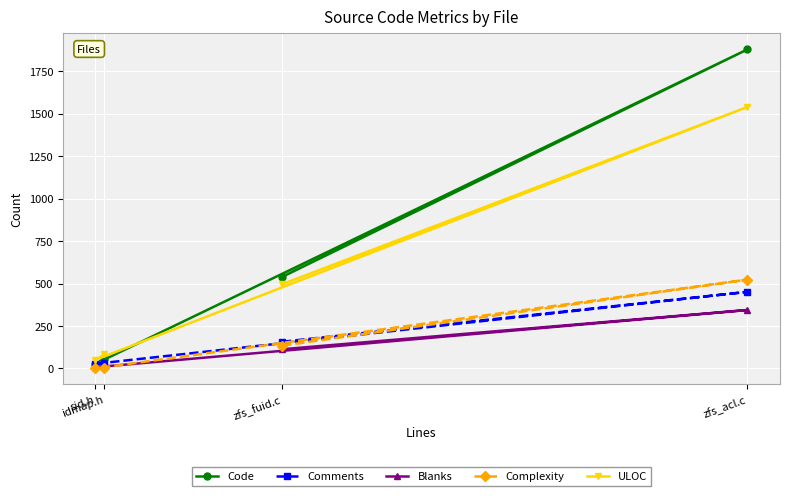

Reading left to right, what are all the values shown in this chart?

Code: zfs_fuid.c=539	zfs_acl.c=1879	sid.h=27	idmap.h=55
Comments: zfs_fuid.c=157	zfs_acl.c=451	sid.h=27	idmap.h=33
Blanks: zfs_fuid.c=113	zfs_acl.c=344	sid.h=7	idmap.h=9
Complexity: zfs_fuid.c=134	zfs_acl.c=523	sid.h=0	idmap.h=2
ULOC: zfs_fuid.c=496	zfs_acl.c=1540	sid.h=51	idmap.h=82